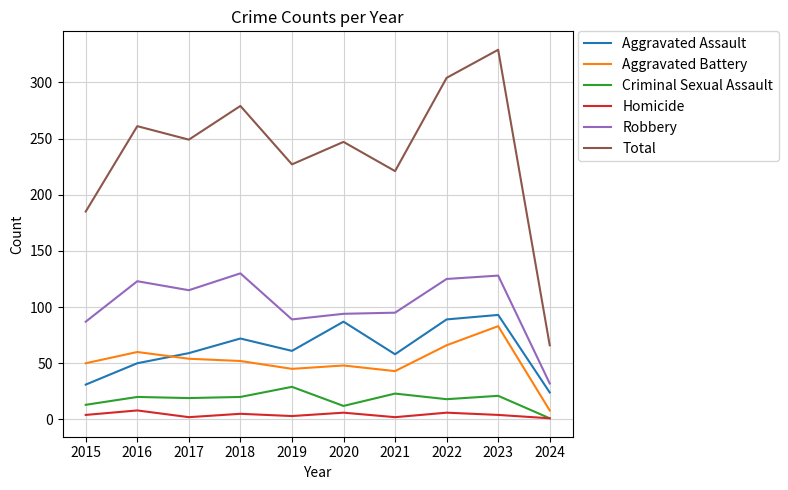

At 2023, list the series in order from smallest to largest.

Homicide, Criminal Sexual Assault, Aggravated Battery, Aggravated Assault, Robbery, Total